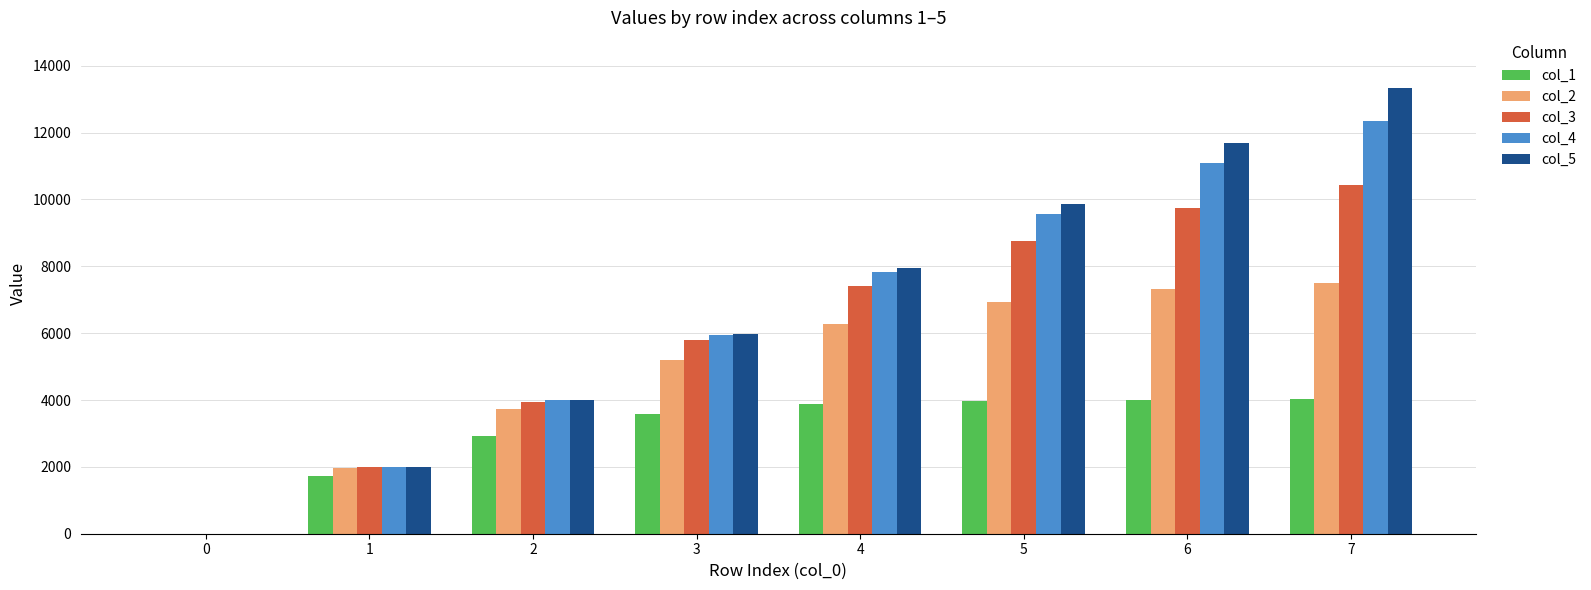

How many positive values does the col_5 series have?

7